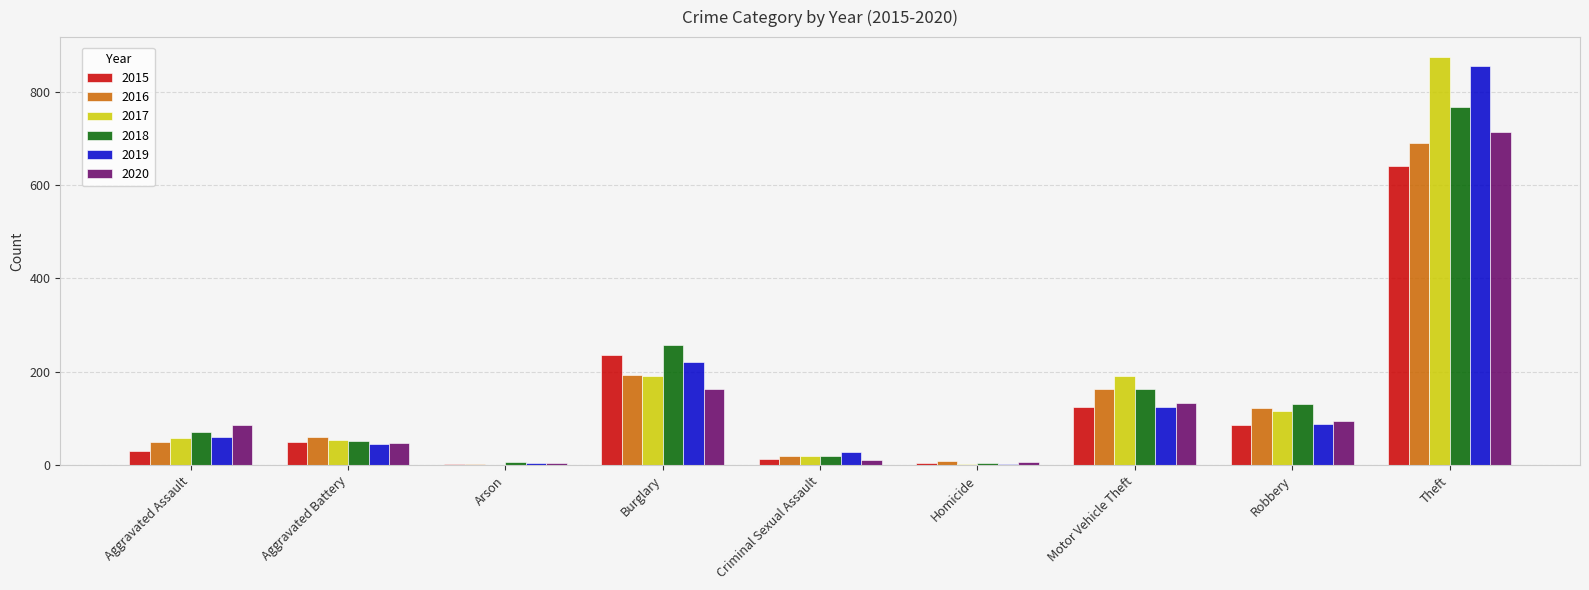

What is the sum of the 2018 values at Motor Vehicle Theft and Robbery?

294